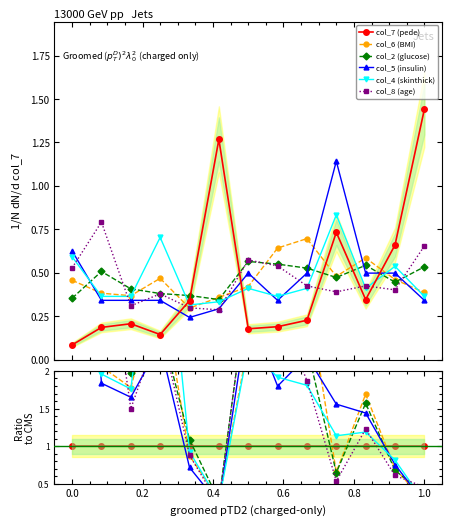

How many times do col_2 (glucose) and col_7 (pede) cross each other?

5